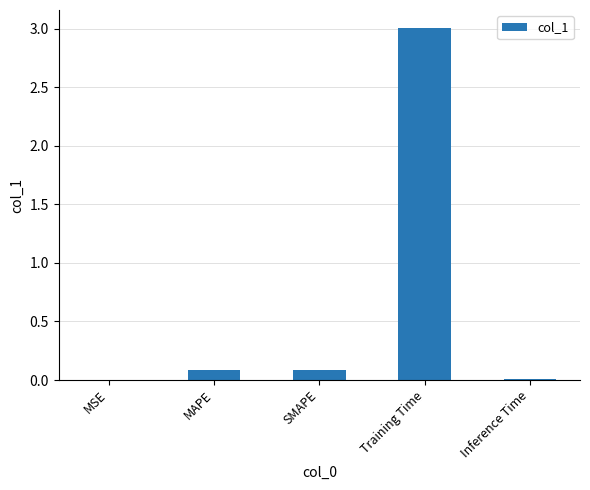

What is the greatest value displayed?

3.0